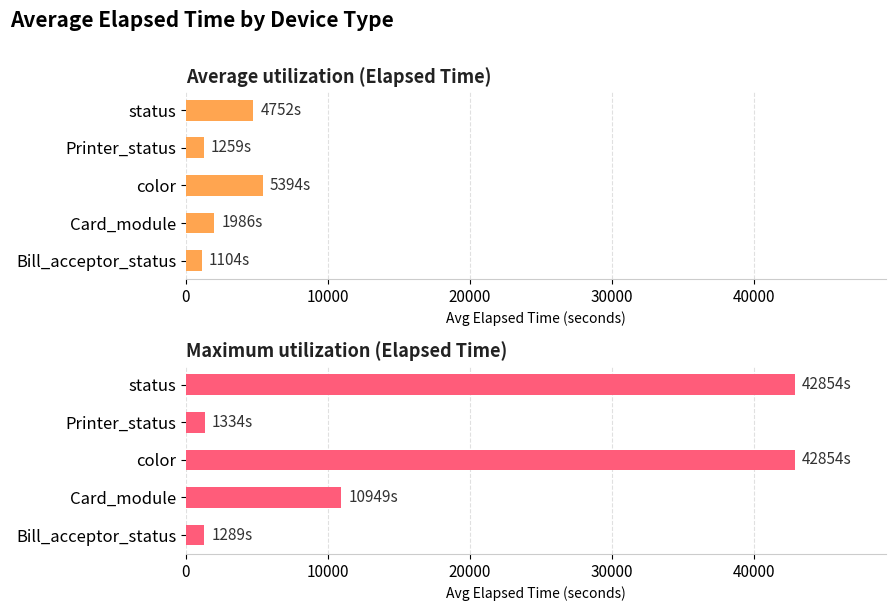

Reading left to right, transcribe all the data shown in this chart.

Average utilization (Elapsed Time): 1104.0	1985.6	5393.6	1259.0	4751.8
Maximum utilization (Elapsed Time): 1289.0	10949.0	42854.0	1334.0	42854.0